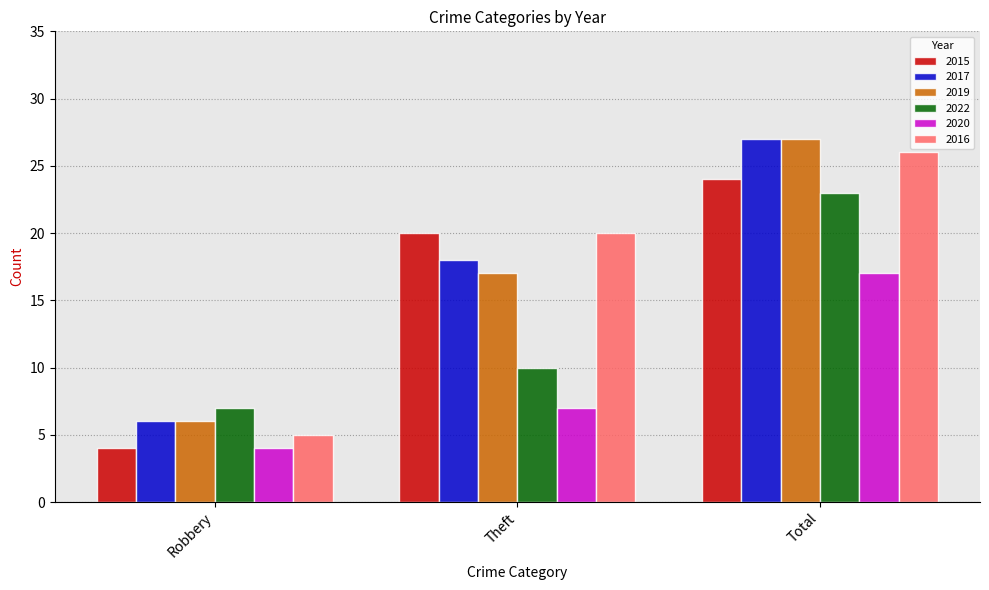

The 2022 series shows 3 at Robbery. True or false?

False